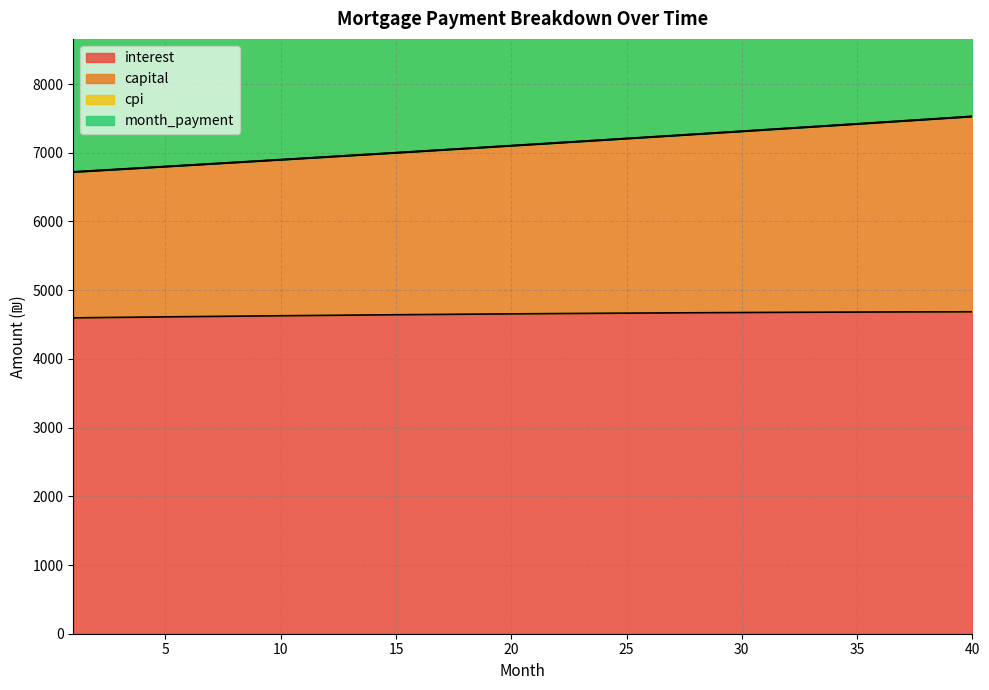

What is the minimum value for interest?

4596.7